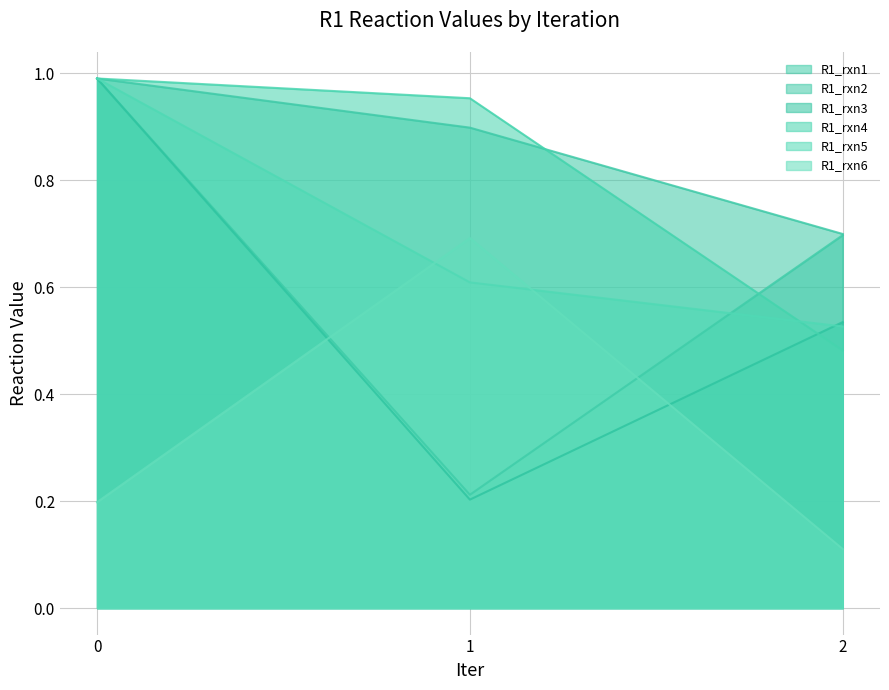

What is the value of the R1_rxn2 point at the 2nd from the left?

0.9